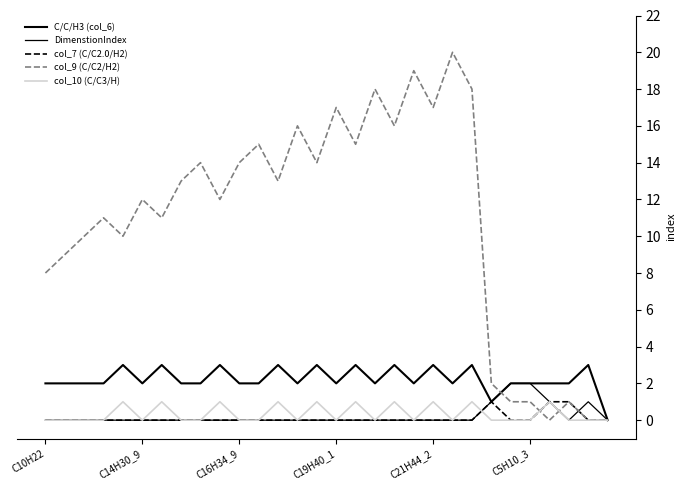

Reading left to right, transcribe all the data shown in this chart.

C/C/H3 (col_6): 2	2	2	2	3	2	3	2	2	3	2	2	3	2	3	2	3	2	3	2	3	2	3	1	2	2	2	2	3	0
DimenstionIndex: 0	0	0	0	0	0	0	0	0	0	0	0	0	0	0	0	0	0	0	0	0	0	0	1	2	2	1	0	1	0
col_7 (C/C2.0/H2): 0	0	0	0	0	0	0	0	0	0	0	0	0	0	0	0	0	0	0	0	0	0	0	1	0	0	1	1	0	0
col_9 (C/C2/H2): 8	9	10	11	10	12	11	13	14	12	14	15	13	16	14	17	15	18	16	19	17	20	18	2	1	1	0	1	0	0
col_10 (C/C3/H): 0	0	0	0	1	0	1	0	0	1	0	0	1	0	1	0	1	0	1	0	1	0	1	0	0	0	1	0	0	0